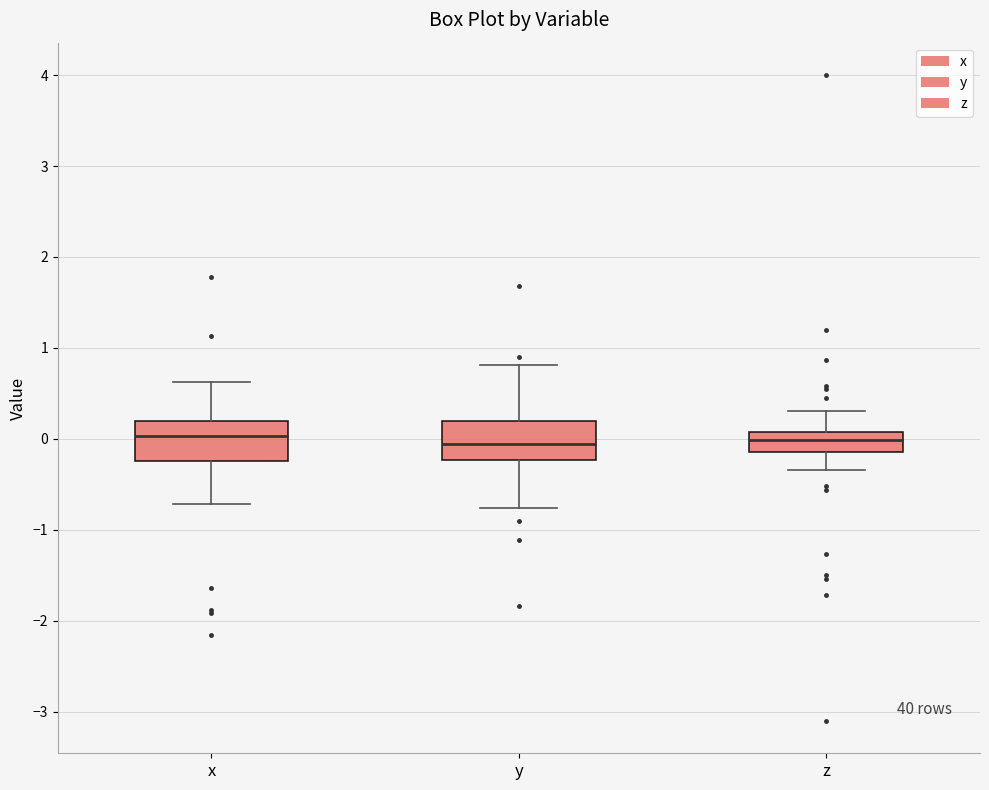

Where is the upper edge of the box for x on the y-axis? The values are not printed on the chart, so give them approximately, as read against the axis.

0.2